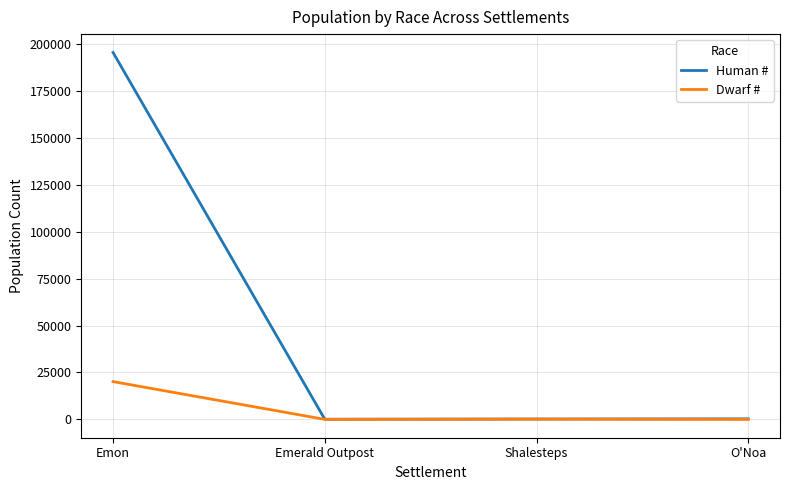

Does the chart have visible grid lines?

Yes